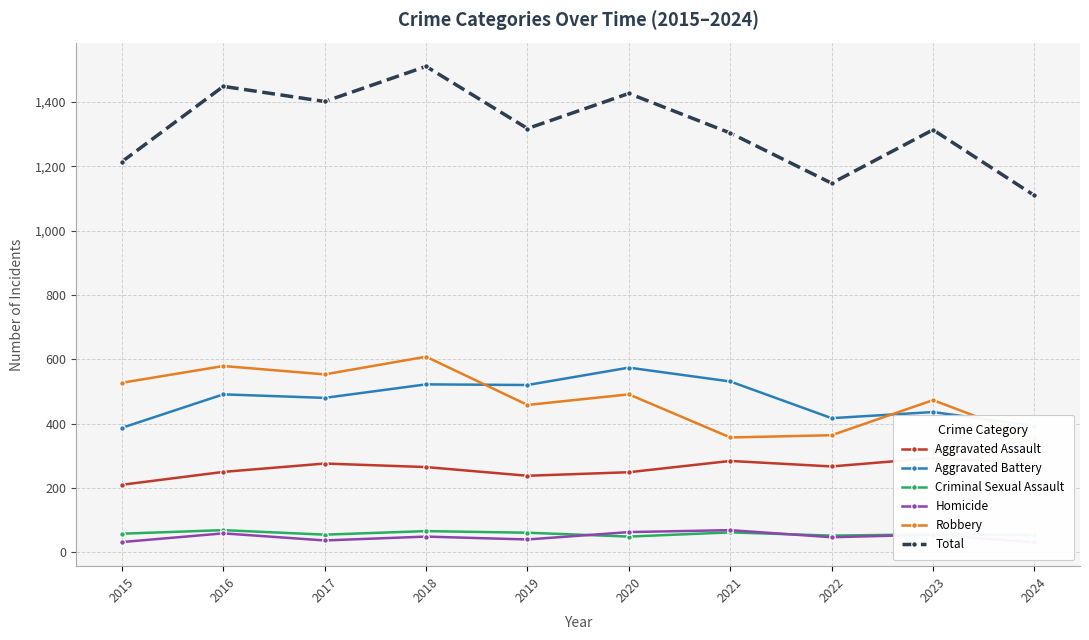

Where is the first local minimum for Aggravated Assault?

2019